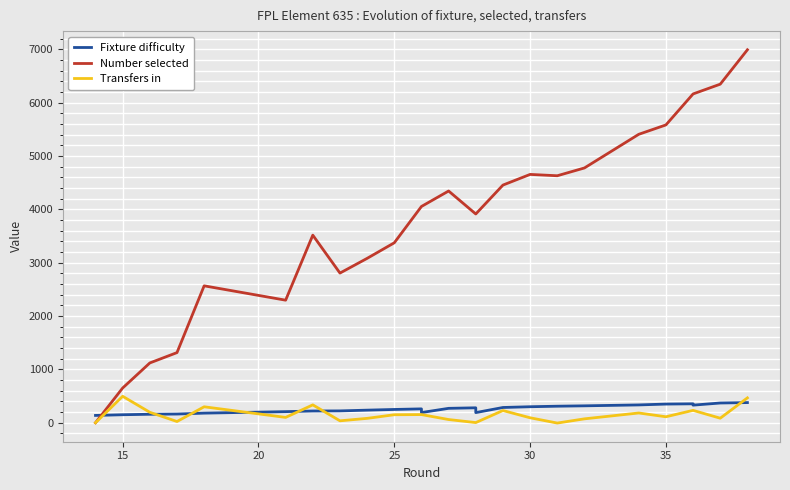

What is the maximum value for Fixture difficulty?

378